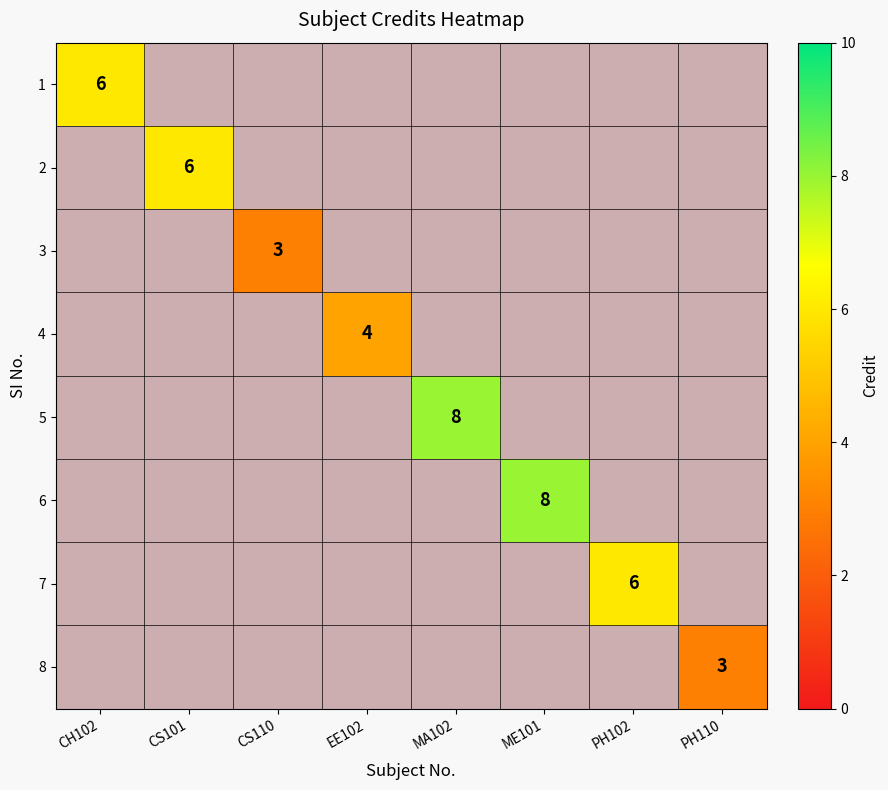

The 2 series shows 0.6 at EE102. True or false?

False